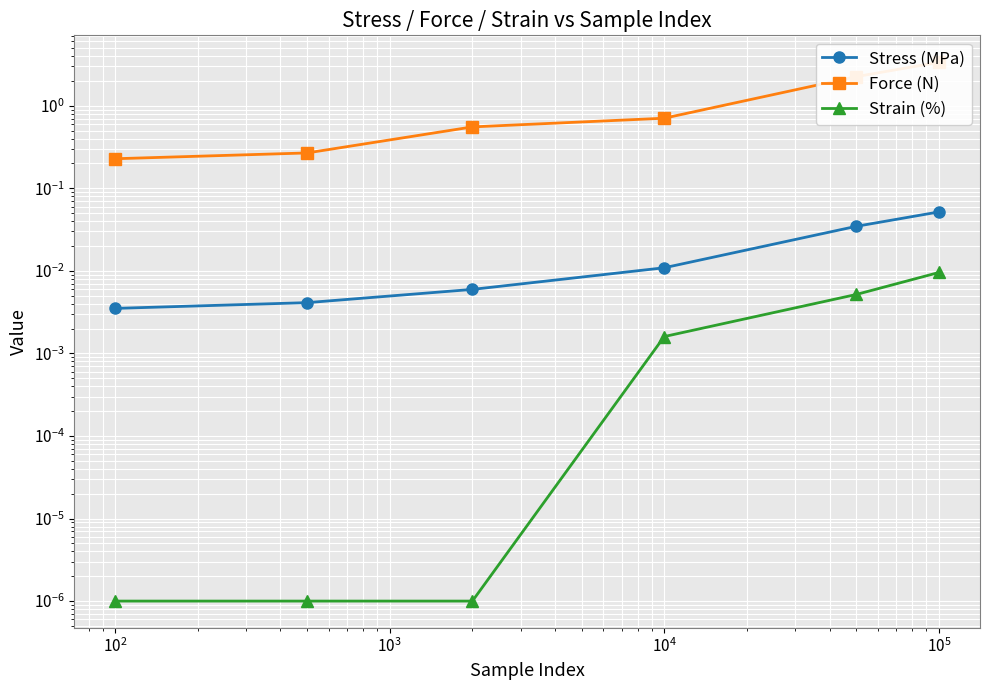

The value of Force (N) at $\mathdefault{10^{0}}$ is 0.2. True or false?

True